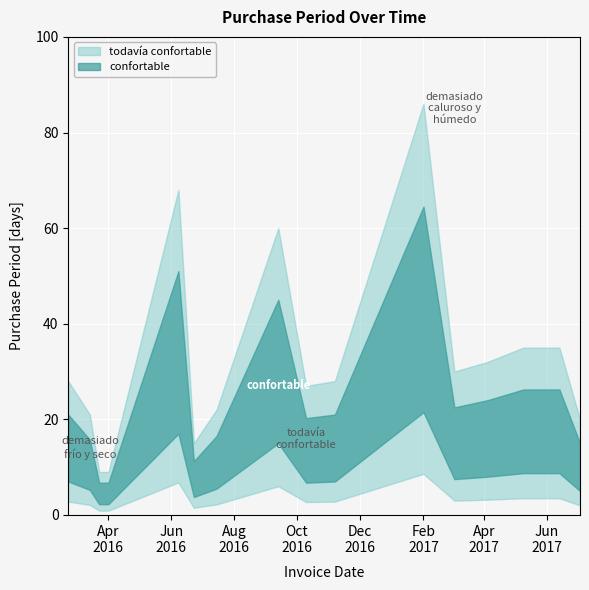

What is the difference between the maximum and minimum values?

77